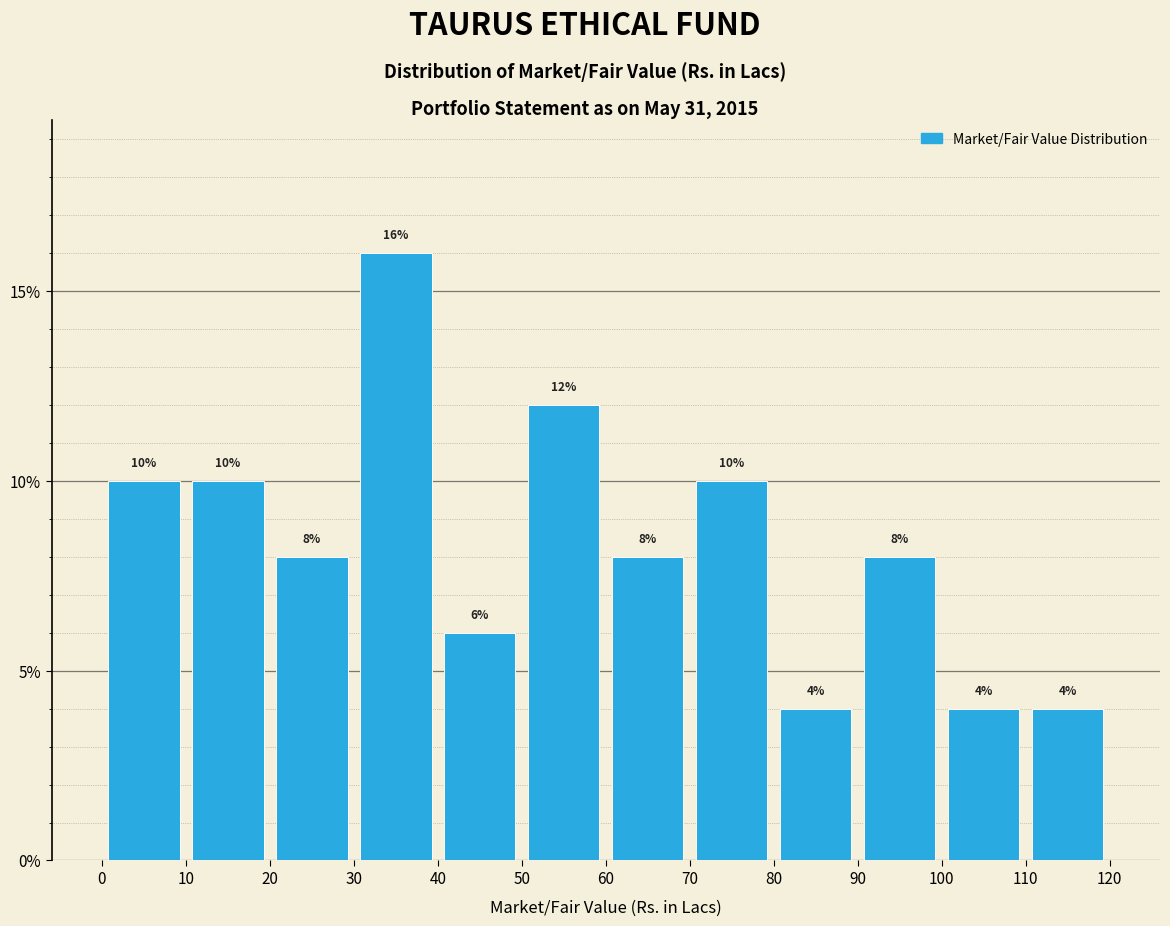

Which range on the x-axis has the tallest bar?

30 to 40